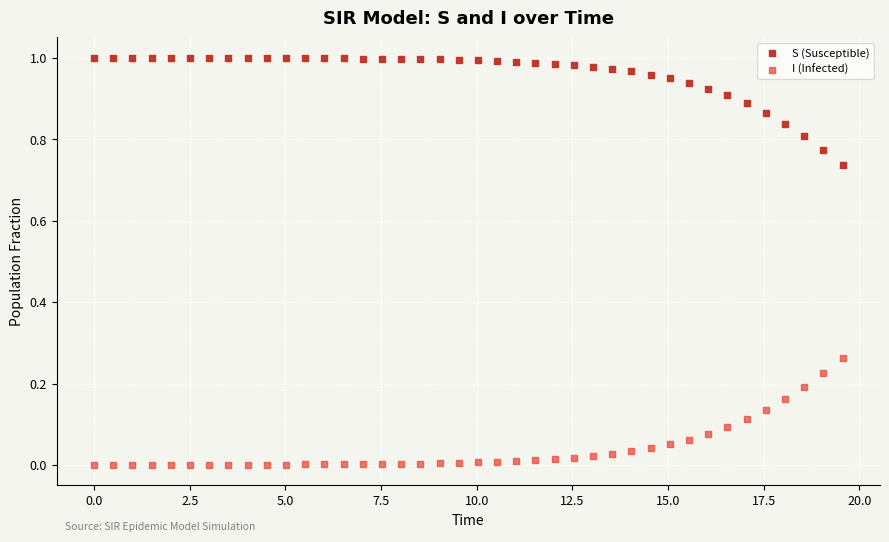

Across all data points, what is the range of X values (max minus min)?

19.6